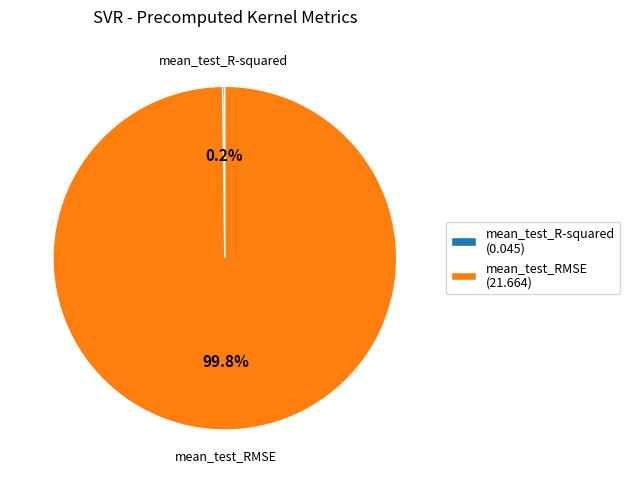

Is there any slice that represents more than half of the pie?

Yes